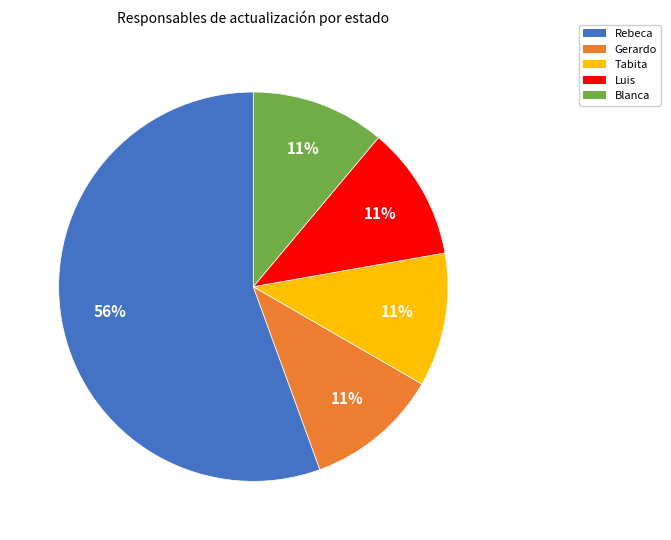

What percentage is the Tabita slice, to the nearest percent?

11%